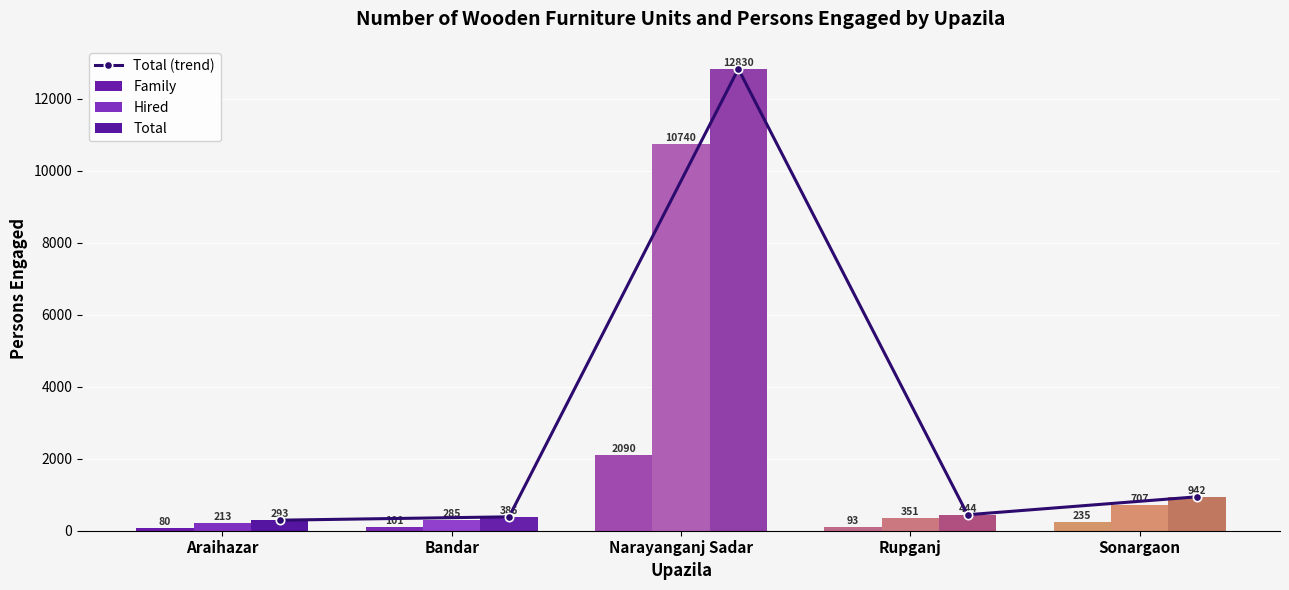

The Hired series shows 437 at Bandar. True or false?

False